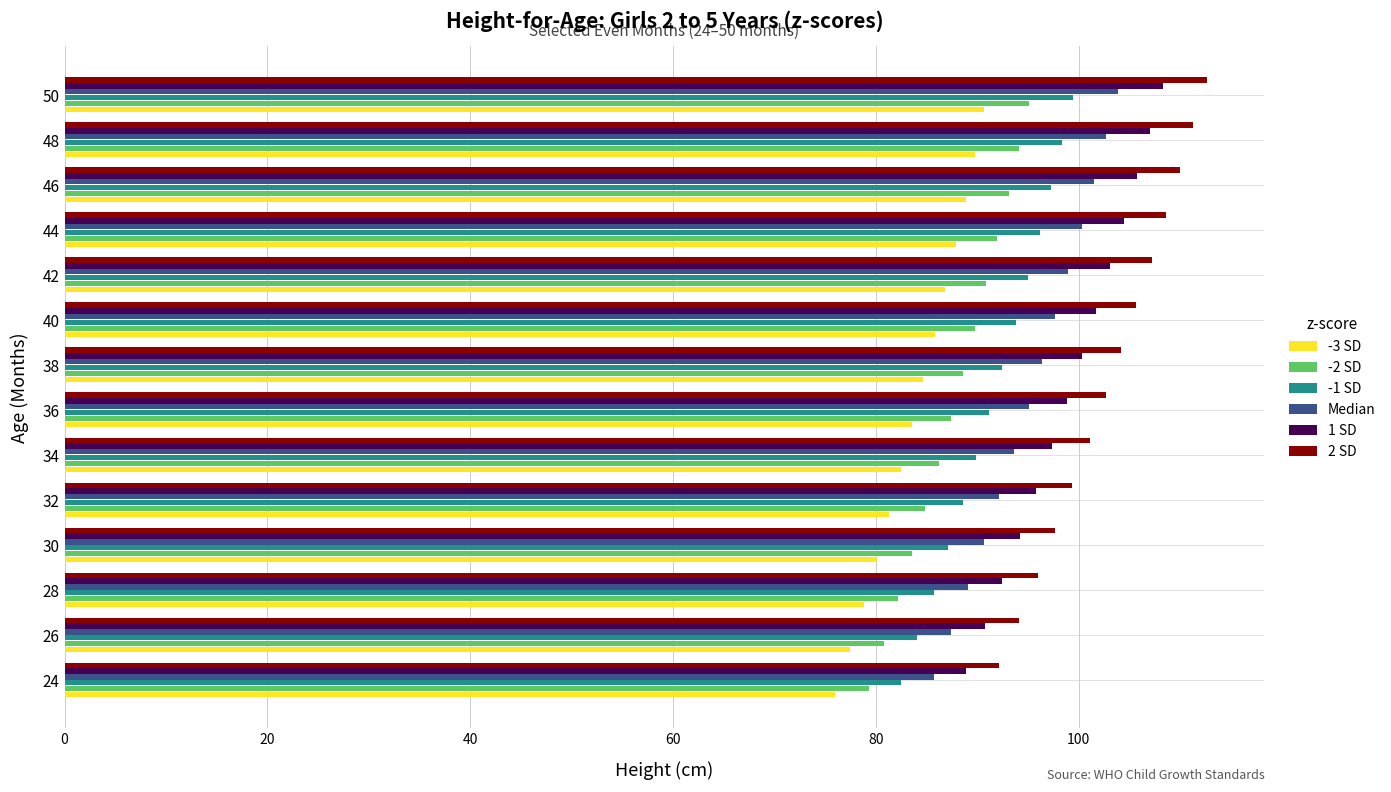

What is the total value across all series at 36?

558.9